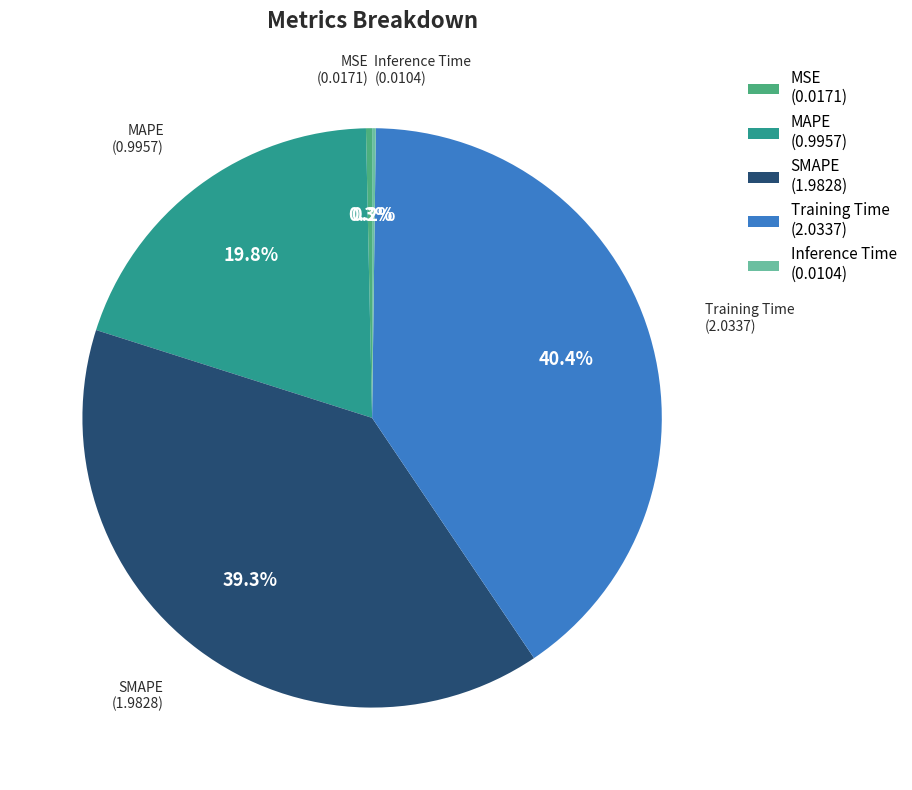

Does any single category account for the majority?

No